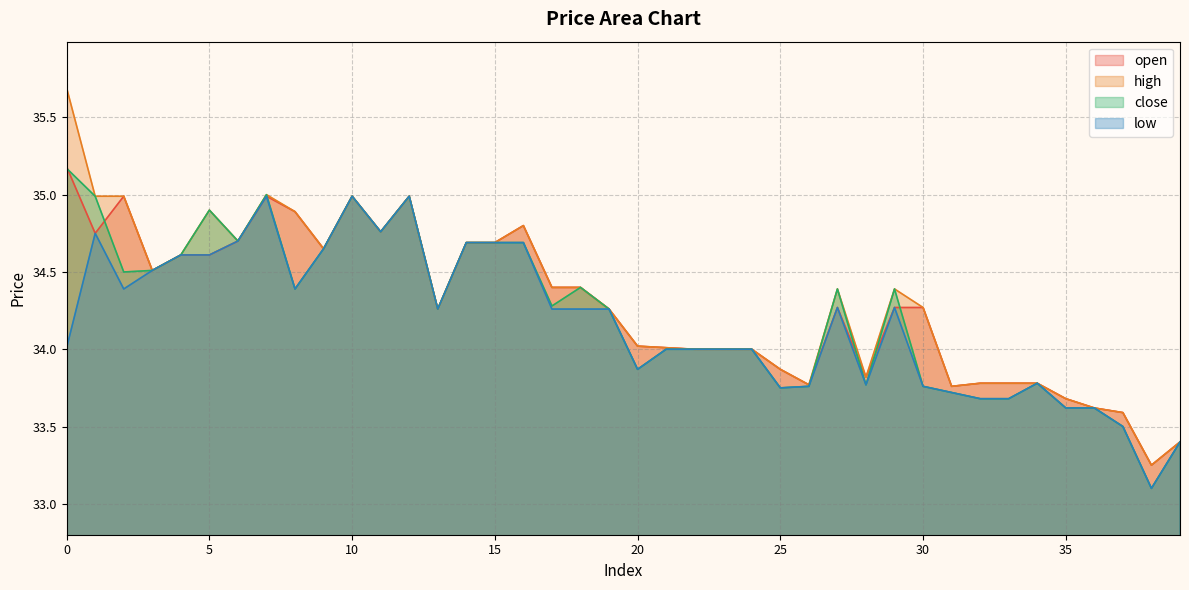

Which series has the widest spread of values?

high